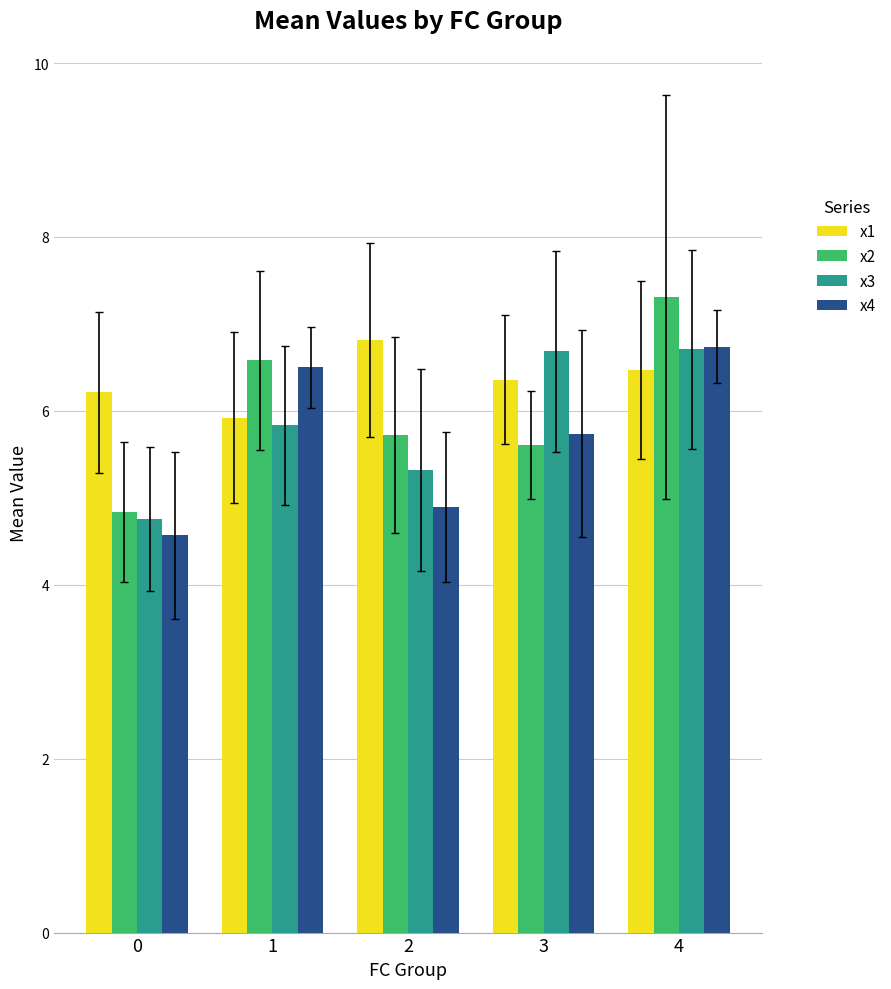

How many values in the x1 series exceed 6?

4